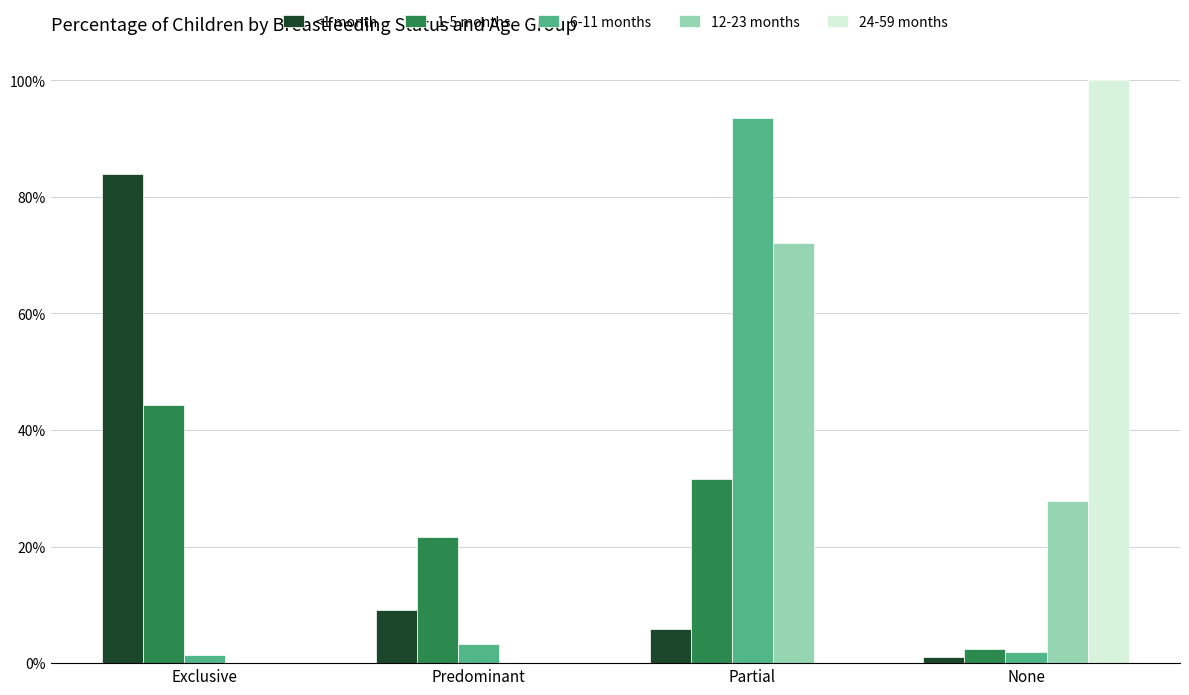

At which label does 12-23 months reach its peak?

Partial